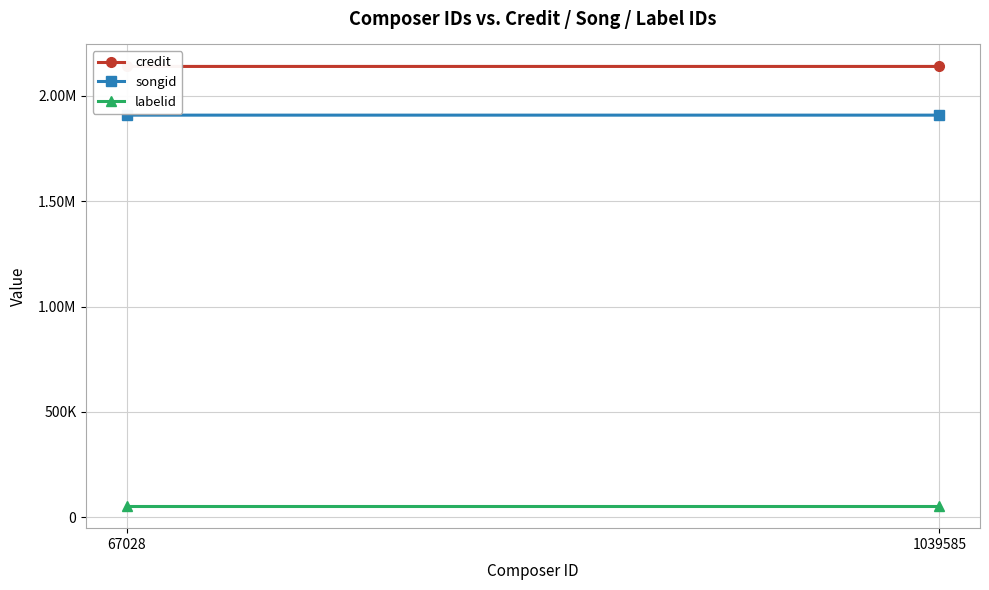

At how many categories does at least one series exceed 1402888?

2